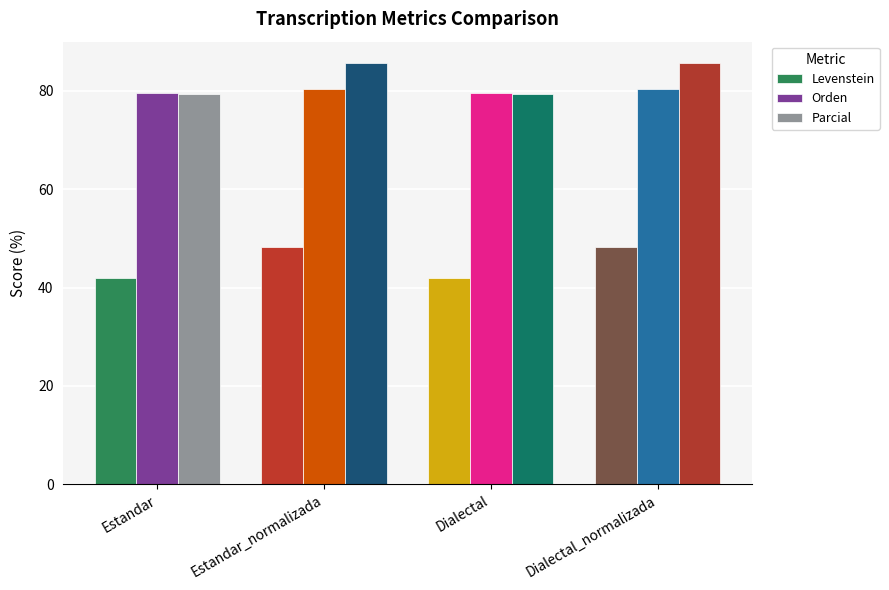

List the series in order of their peak value, highest first.

Parcial, Orden, Levenstein